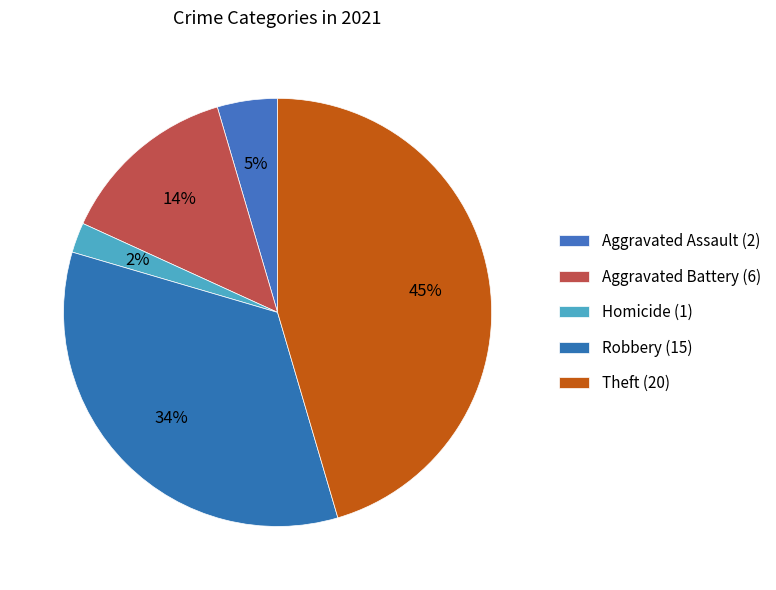

How many segments does this pie chart have?

5